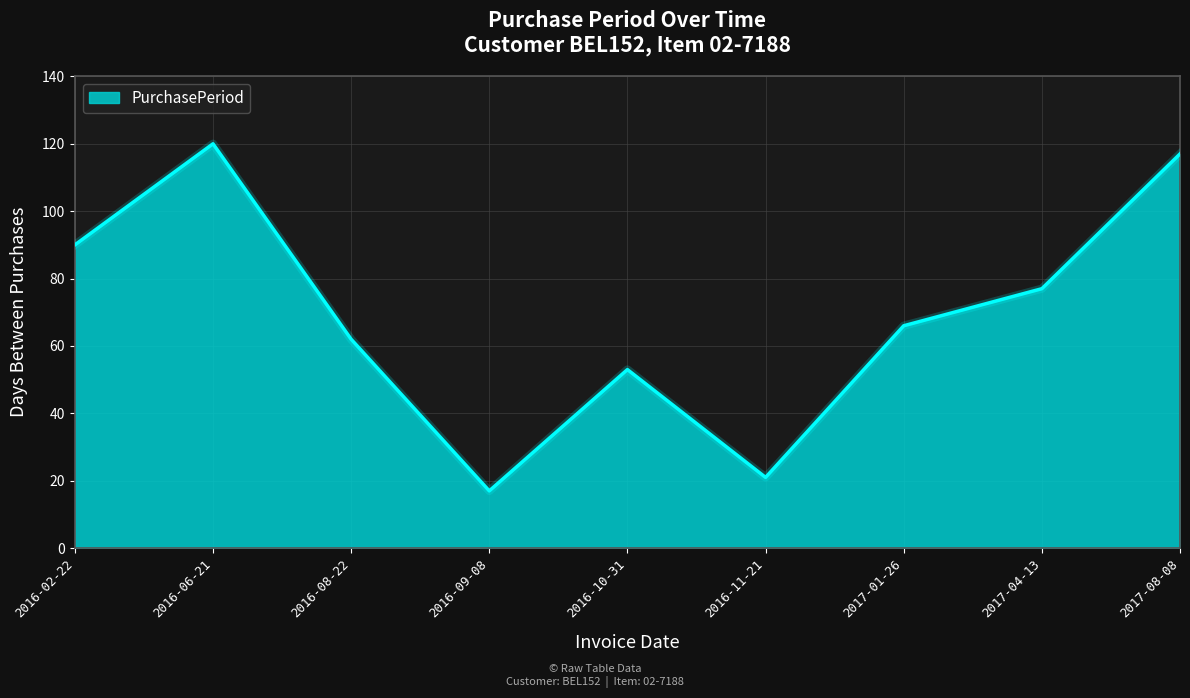

What is the change in value from 2016-02-22 to 2016-09-08?

-73